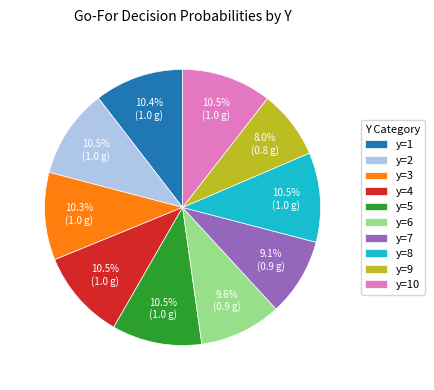

Which category has the smallest portion of the pie?

y=9